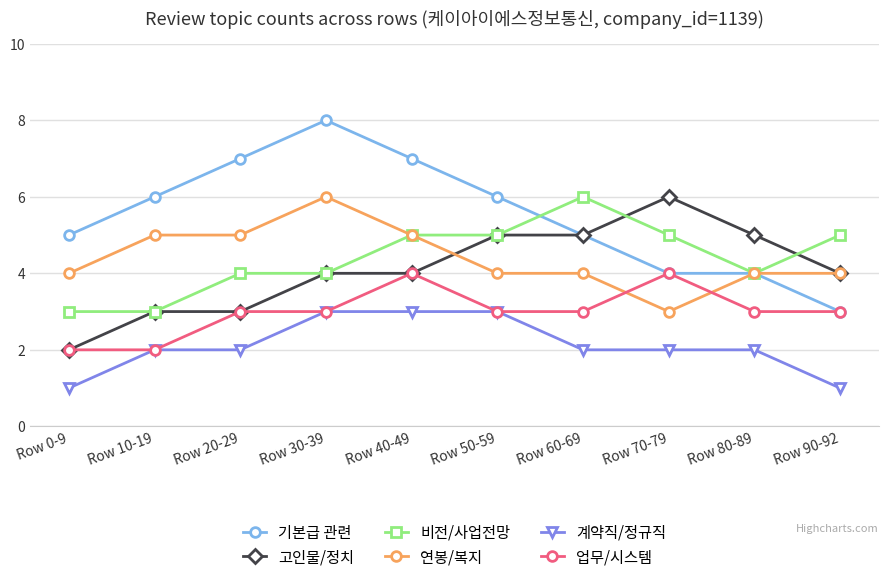

What is the difference between the maximum and minimum values in the 고인물/정치 series?

4